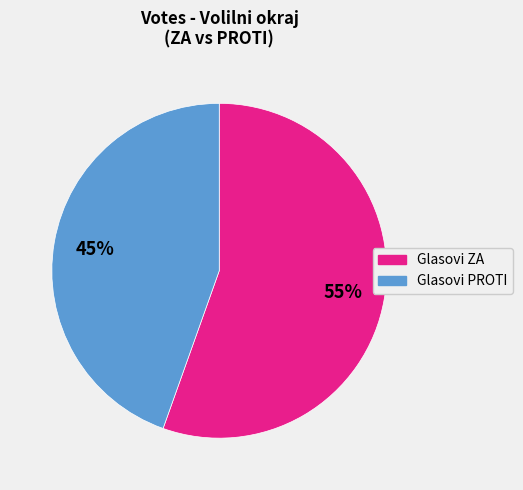

Does any single category account for the majority?

Yes